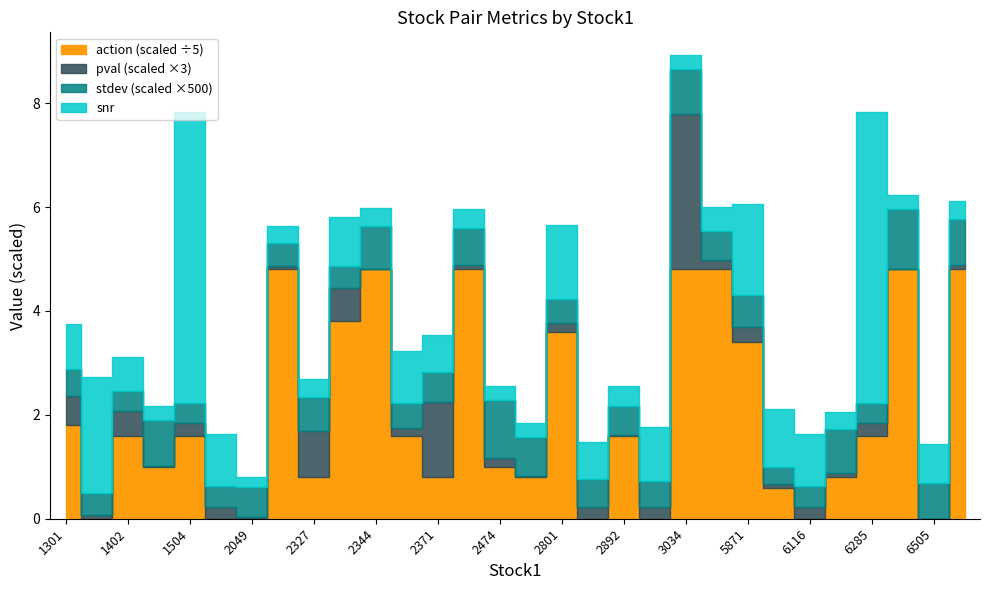

What is the maximum value for snr?

5.6